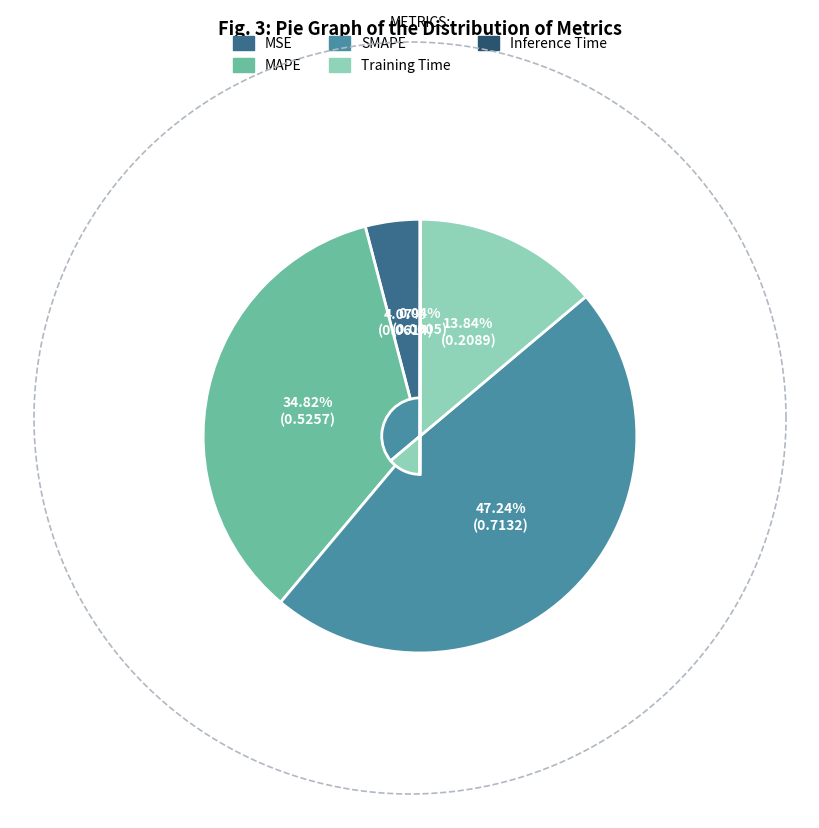

Which slice is the largest?

SMAPE